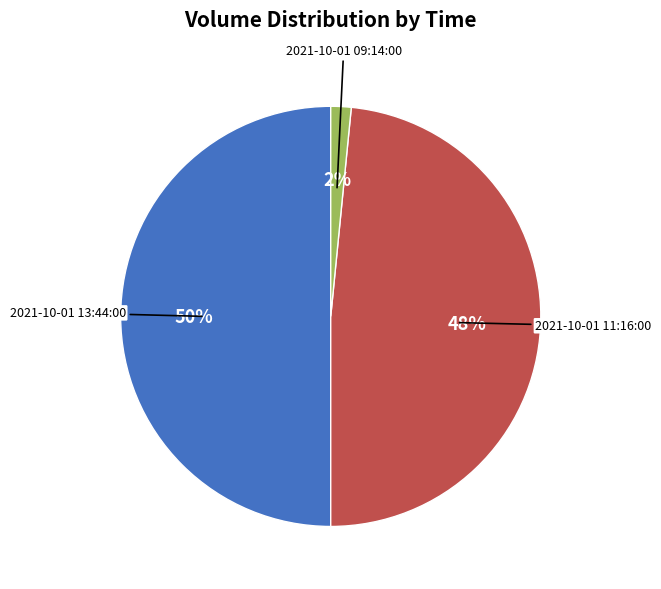

To the nearest percent, what is the difference between the largest and smallest slice percentages?

48%